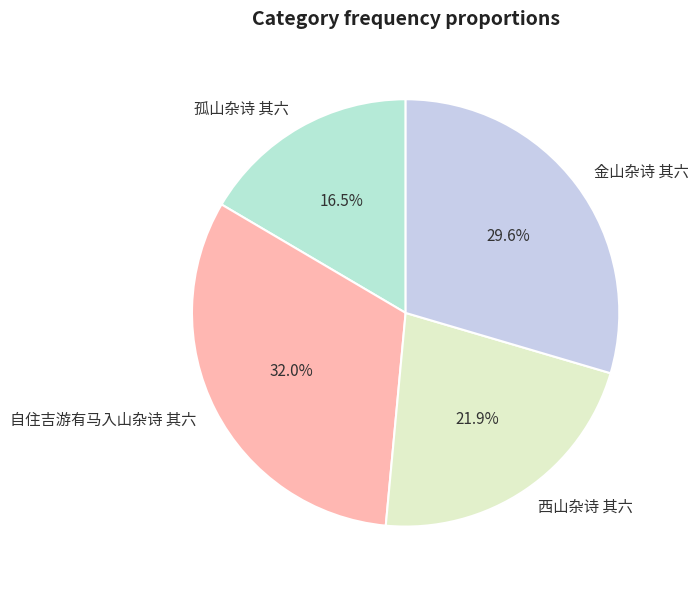

Is it true that 自住吉游有马入山杂诗 其六 is 32% of the pie?

True